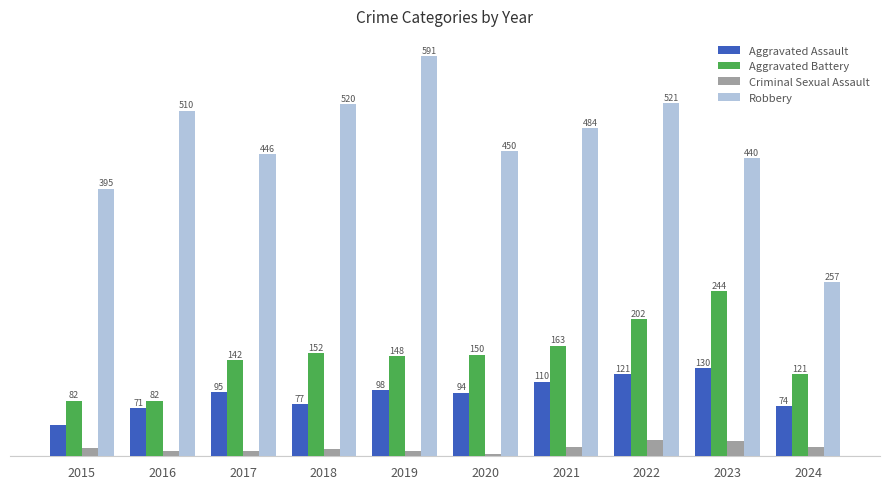

Which series has the largest total across all categories?

Robbery